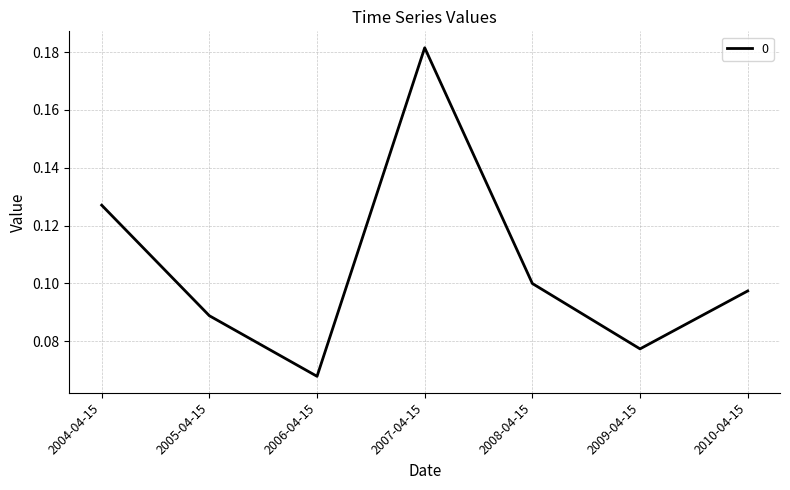

Does the chart display data point markers on the line(s)?

No